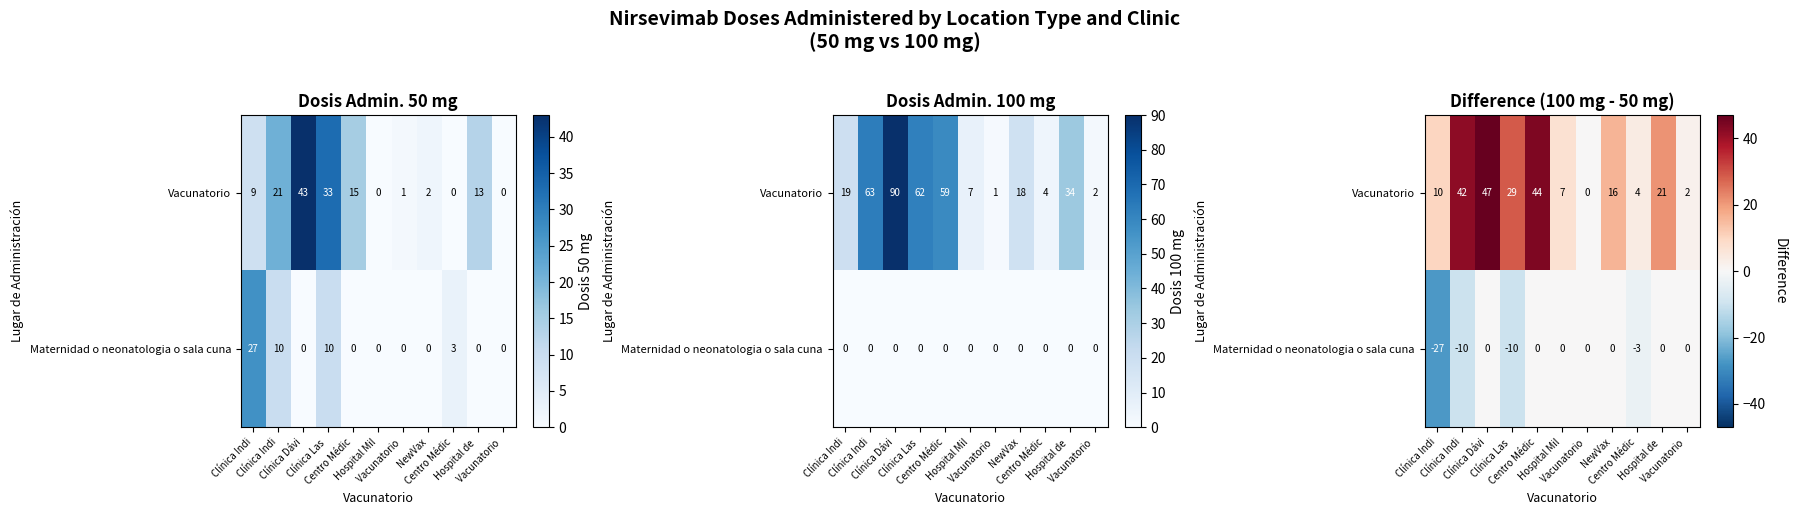

Which series has the largest total across all categories?

Vacunatorio